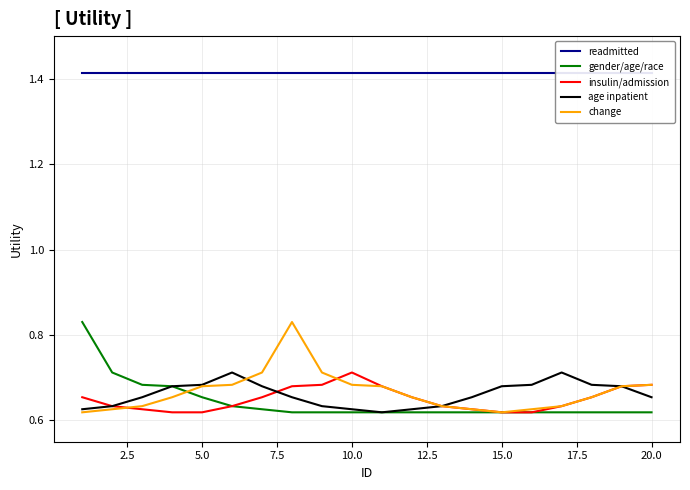

True or false: insulin/admission has a value of 0.4 at 15.0.

False